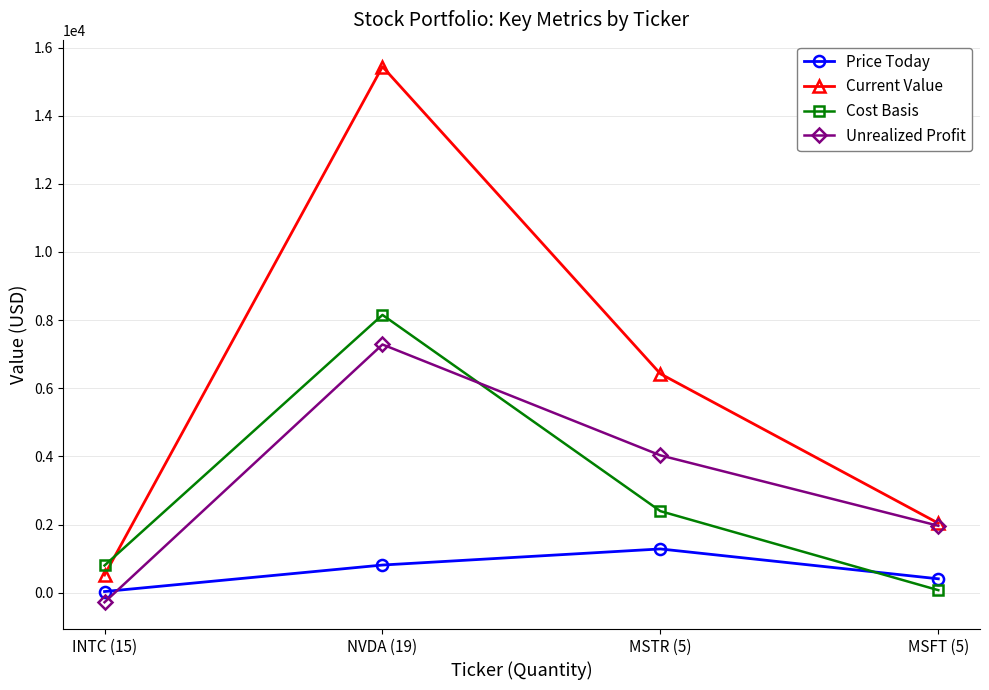

Which series has the widest spread of values?

Current Value